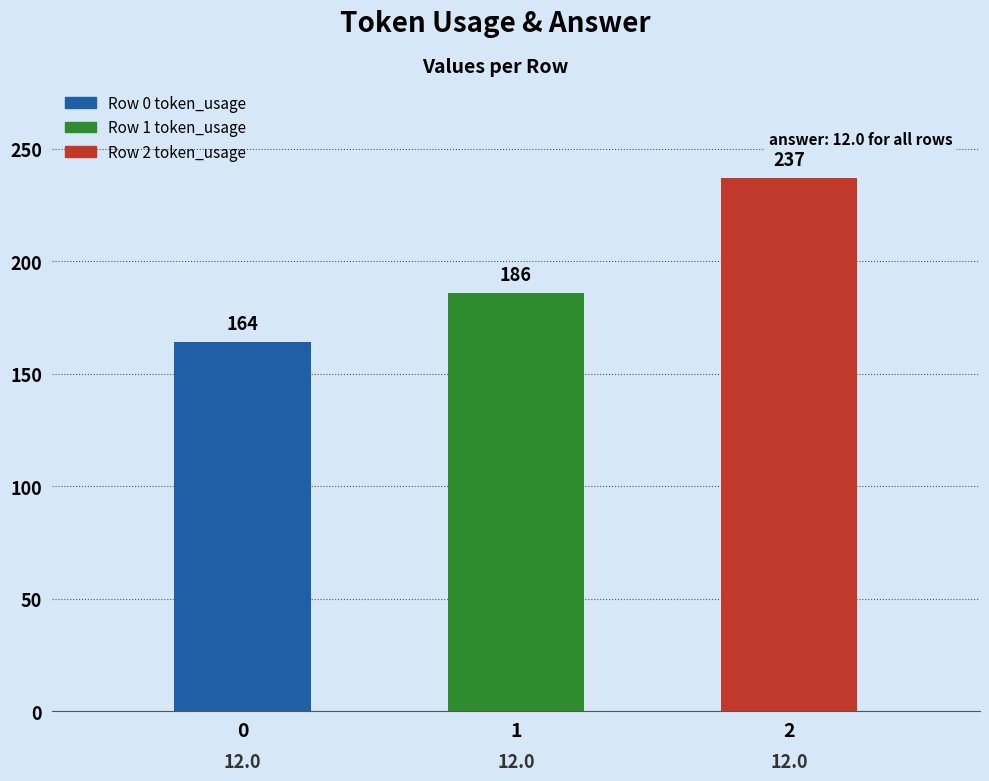

Count the token_usage values in the range 164 to 237.

3